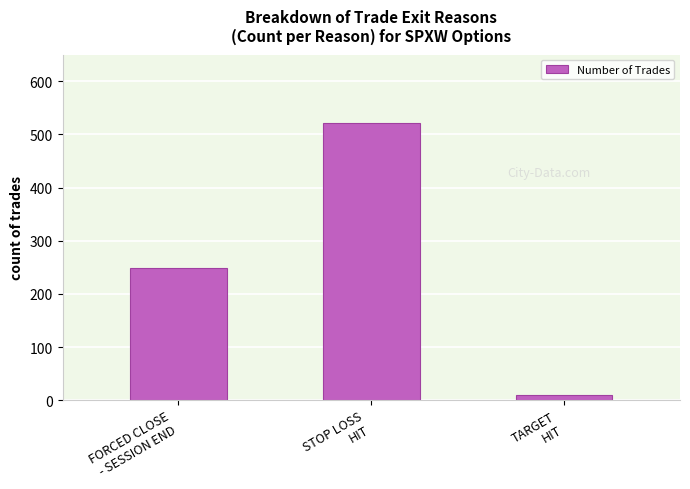

What is the average value?

259